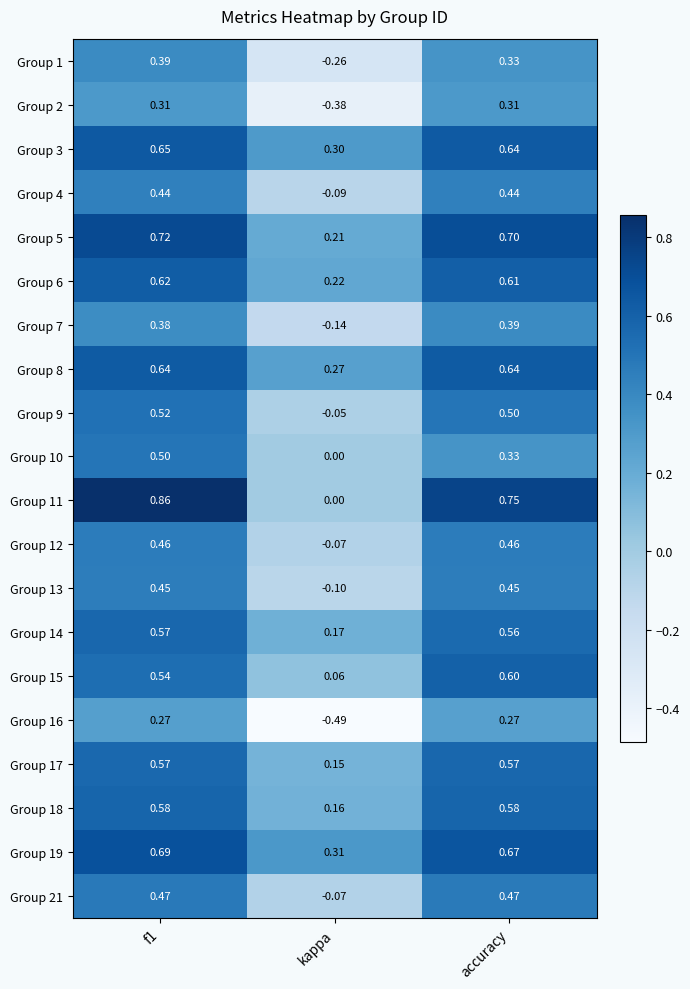

Is the value of Group 2 at accuracy greater than the value of Group 11 at kappa?

Yes